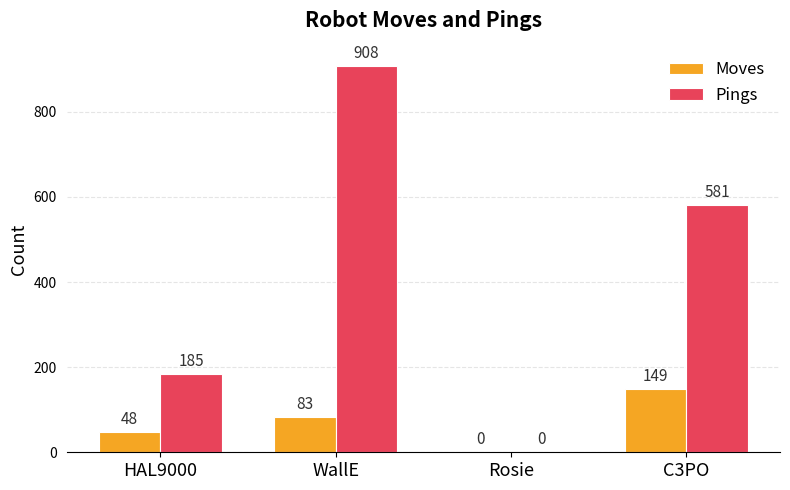

At which label is Moves closest to 74?

WallE